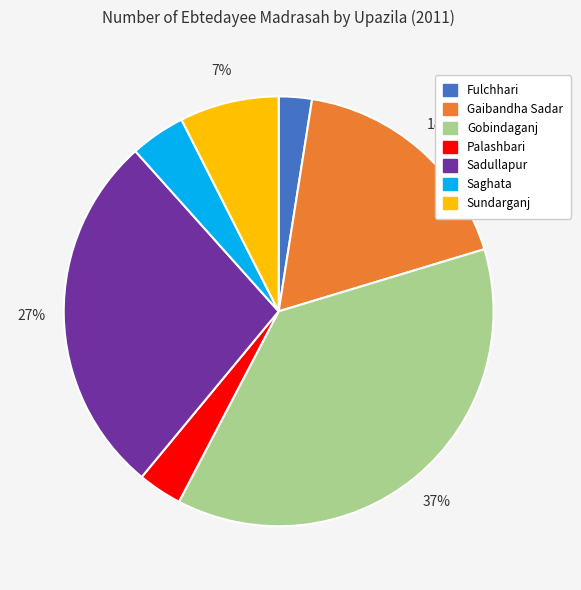

The Gaibandha Sadar slice represents 18% of the pie. True or false?

True